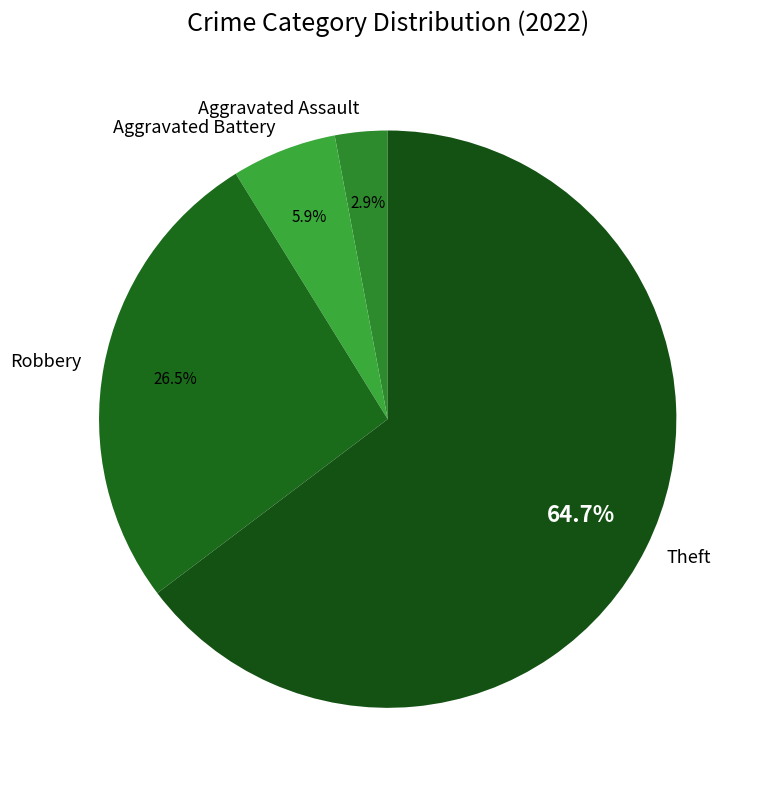

Does any single category account for the majority?

Yes